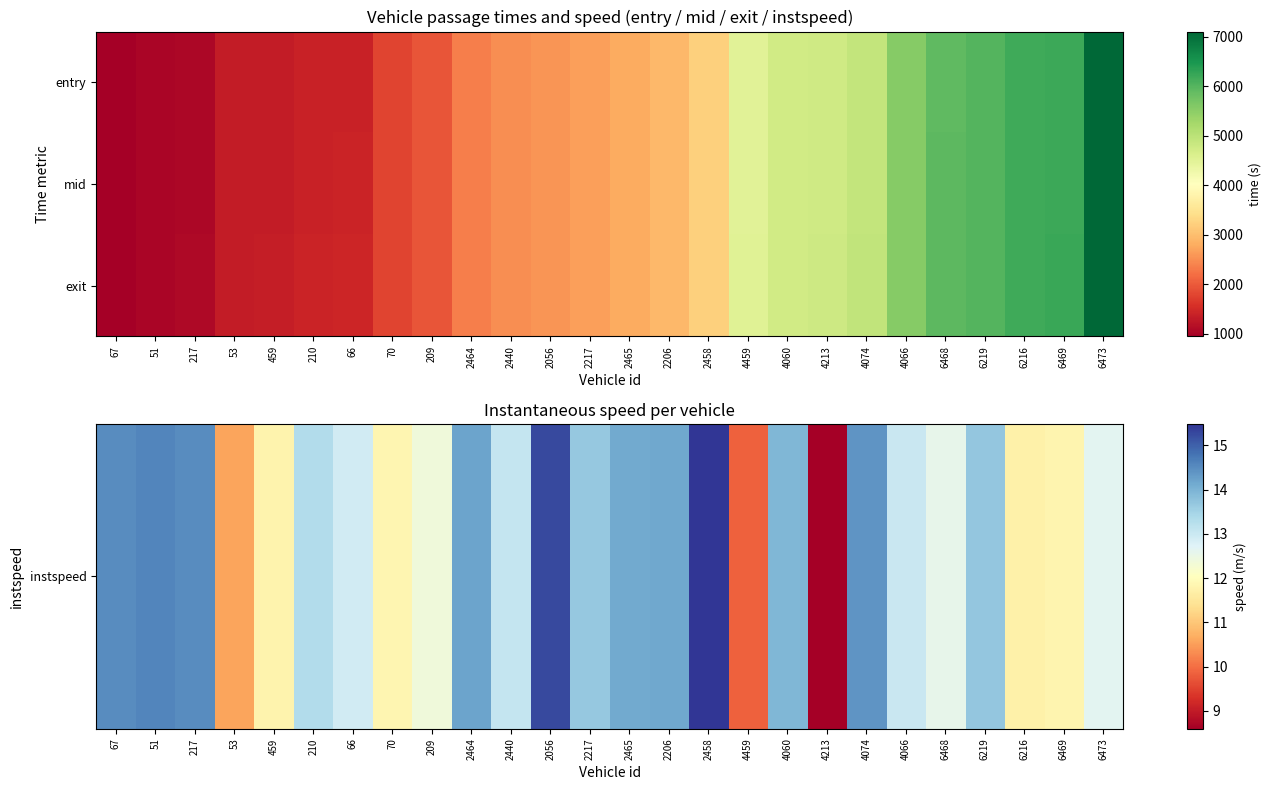

Which series has the largest total across all categories?

exit